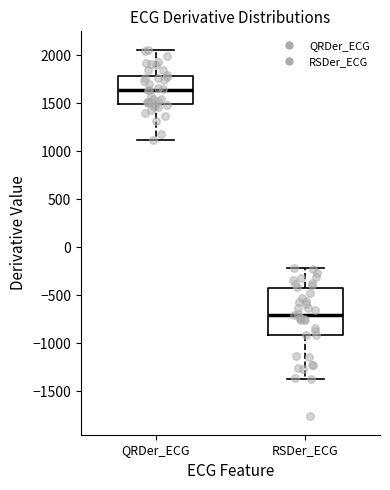

Comparing the boxes themselves (not the whiskers), which one is the tallest?

RSDer_ECG